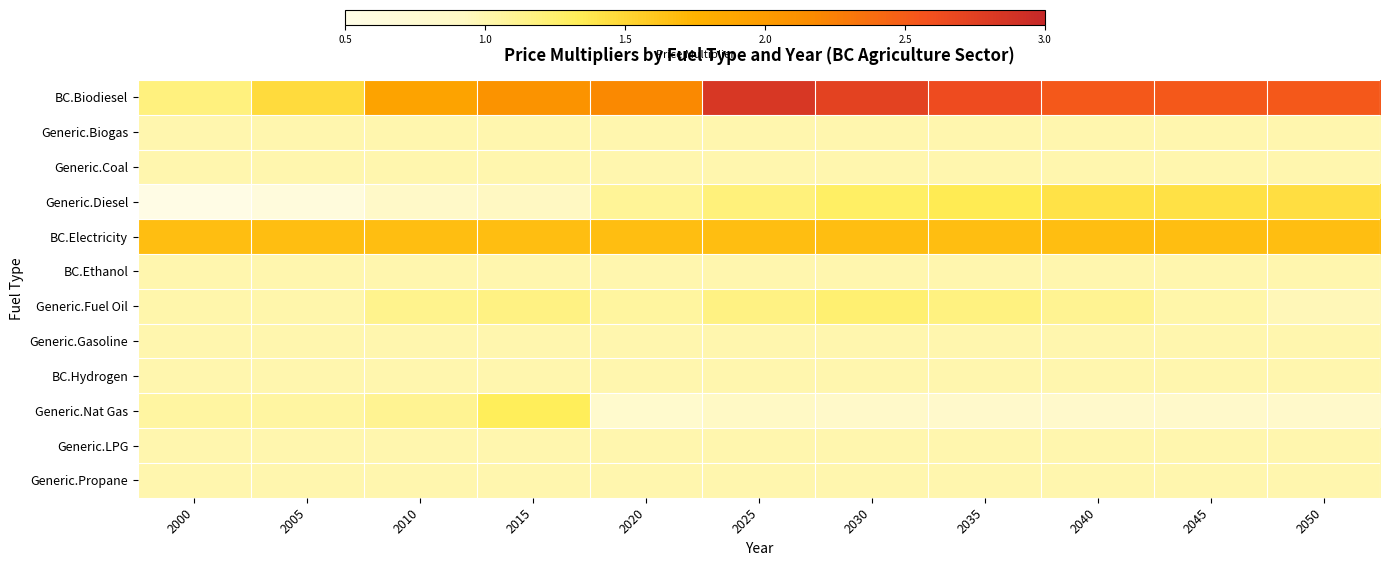

Count the number of categories in the chart.

11